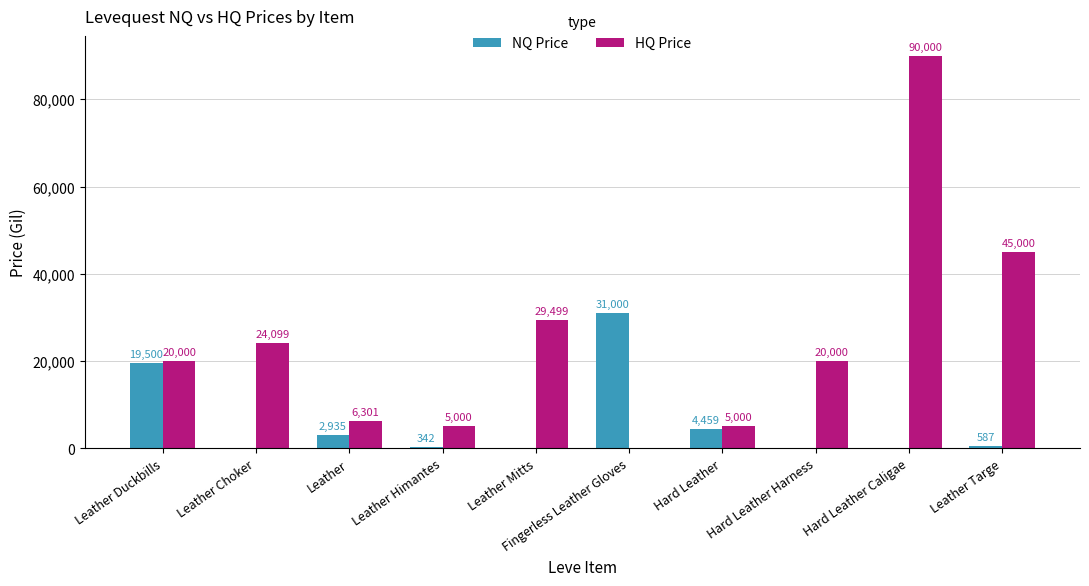

What is the total value across all series at Leather Mitts?

29499.5